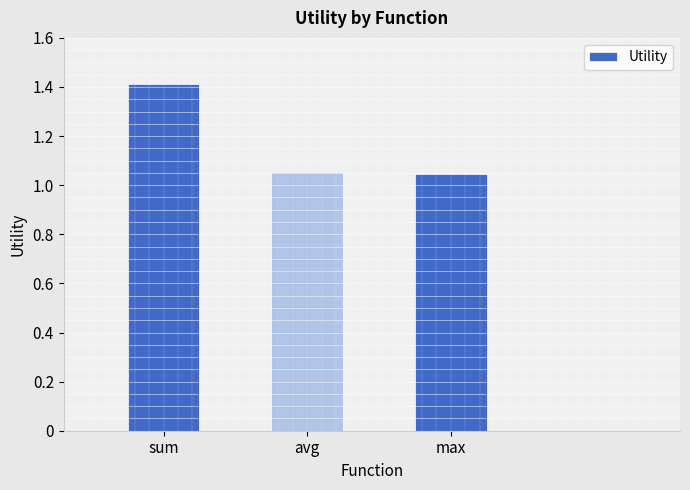

The chart shows a value of 1.4 at sum. True or false?

True